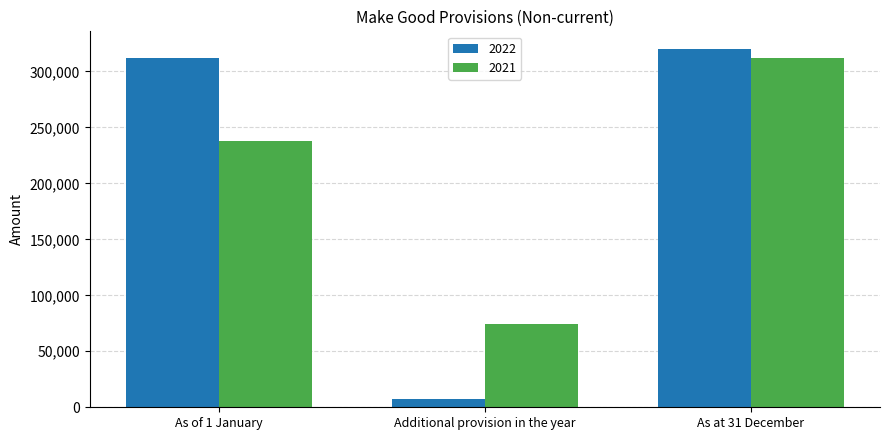

What is the label of the 3rd bar from the right?

As of 1 January